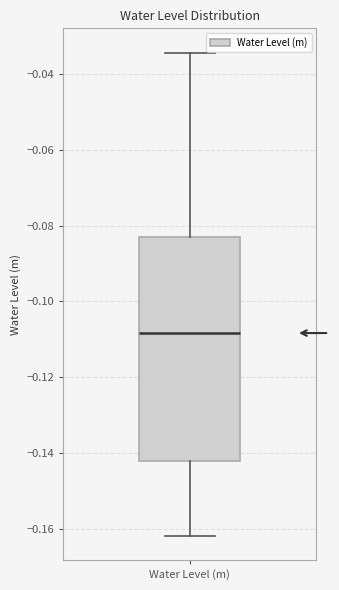

Where does the lower whisker of the box for Water Level (m) end on the y-axis? The values are not printed on the chart, so give them approximately, as read against the axis.

-0.162